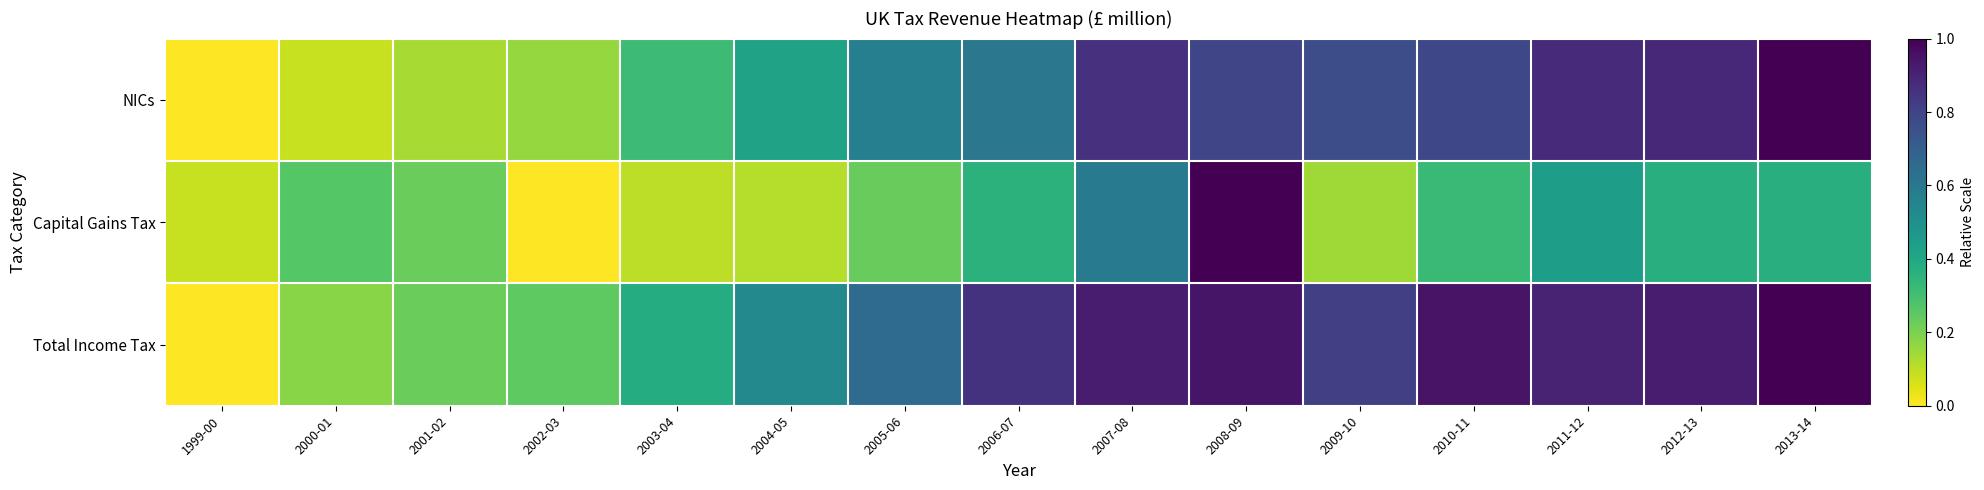

Reading left to right, what are all the values shown in this chart?

NICs: 1999-00=0.0	2000-01=0.1	2001-02=0.1	2002-03=0.2	2003-04=0.3	2004-05=0.4	2005-06=0.6	2006-07=0.6	2007-08=0.9	2008-09=0.8	2009-10=0.8	2010-11=0.8	2011-12=0.9	2012-13=0.9	2013-14=1.0
Capital Gains Tax: 1999-00=0.1	2000-01=0.3	2001-02=0.2	2002-03=0.0	2003-04=0.1	2004-05=0.1	2005-06=0.2	2006-07=0.4	2007-08=0.6	2008-09=1.0	2009-10=0.1	2010-11=0.3	2011-12=0.4	2012-13=0.4	2013-14=0.4
Total Income Tax: 1999-00=0.0	2000-01=0.2	2001-02=0.2	2002-03=0.2	2003-04=0.4	2004-05=0.5	2005-06=0.7	2006-07=0.9	2007-08=0.9	2008-09=0.9	2009-10=0.8	2010-11=0.9	2011-12=0.9	2012-13=0.9	2013-14=1.0